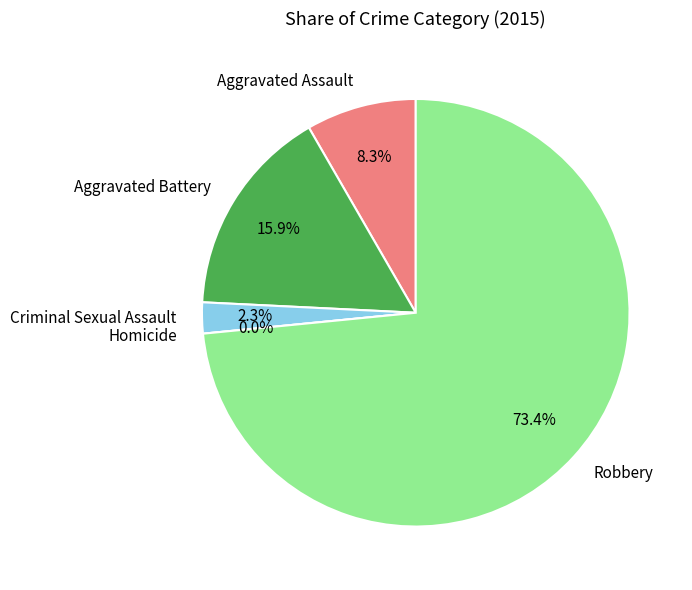

Which category has the smallest portion of the pie?

Homicide